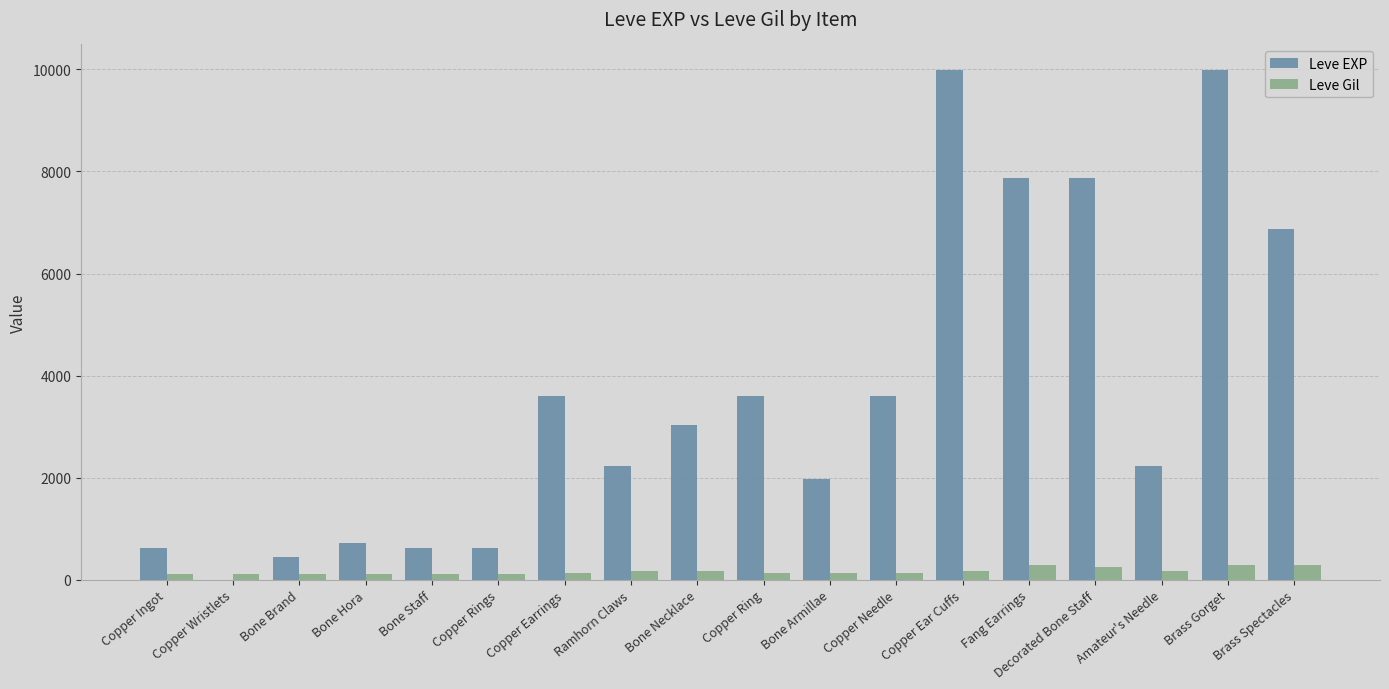

Between Copper Rings and Copper Needle, which series saw the biggest shift?

Leve EXP